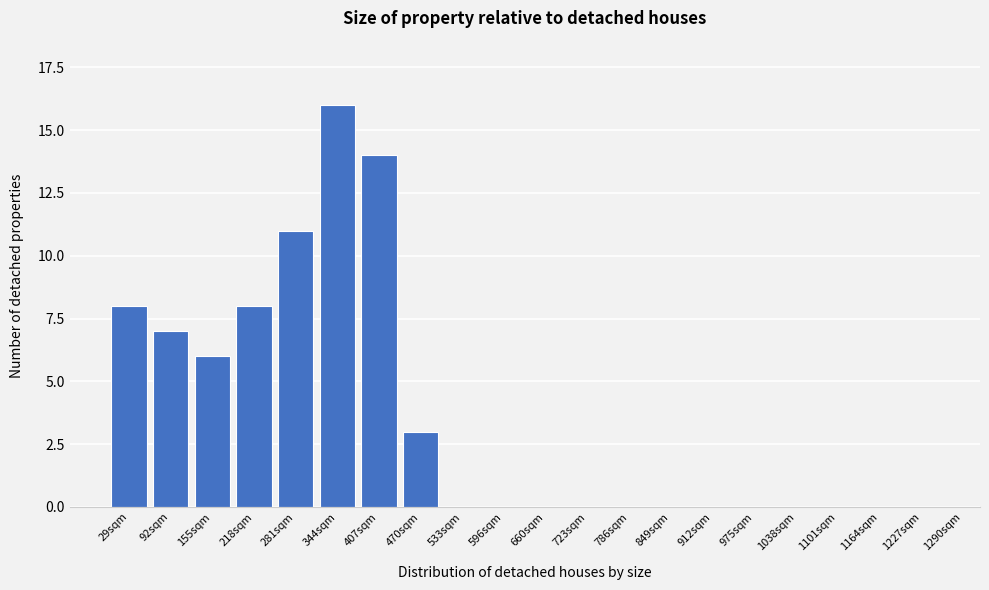

Reading left to right, list all the values displayed in this chart.

29sqm=8	92sqm=7	155sqm=6	218sqm=8	281sqm=11	344sqm=16	407sqm=14	470sqm=3	533sqm=0	596sqm=0	660sqm=0	723sqm=0	786sqm=0	849sqm=0	912sqm=0	975sqm=0	1038sqm=0	1101sqm=0	1164sqm=0	1227sqm=0